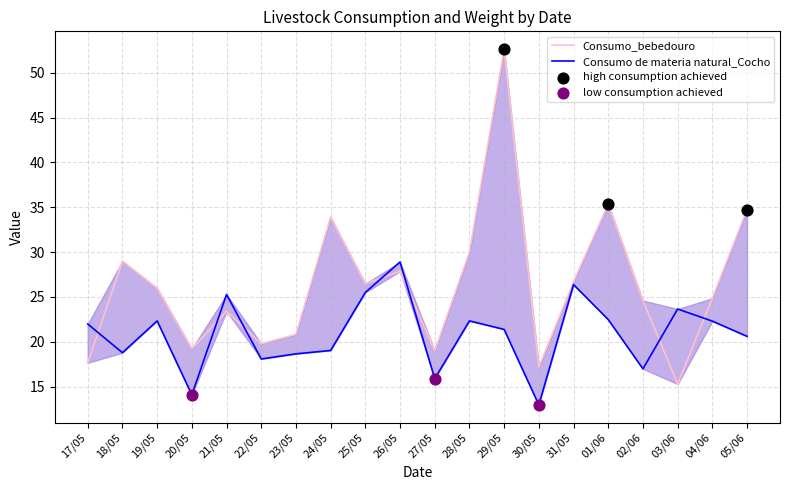

Which series has the largest total across all categories?

Consumo_bebedouro